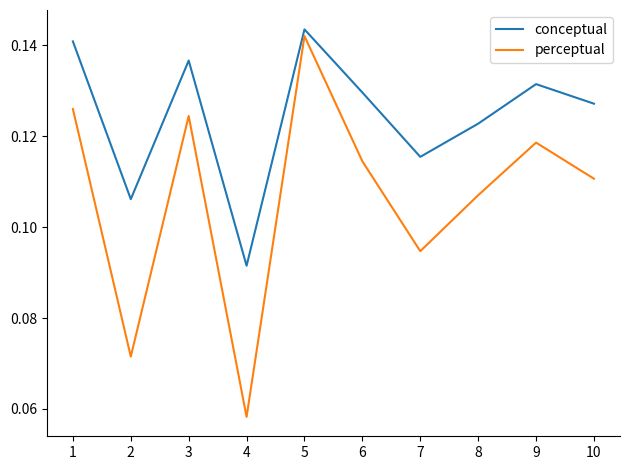

What are all the series names shown in the legend?

conceptual, perceptual